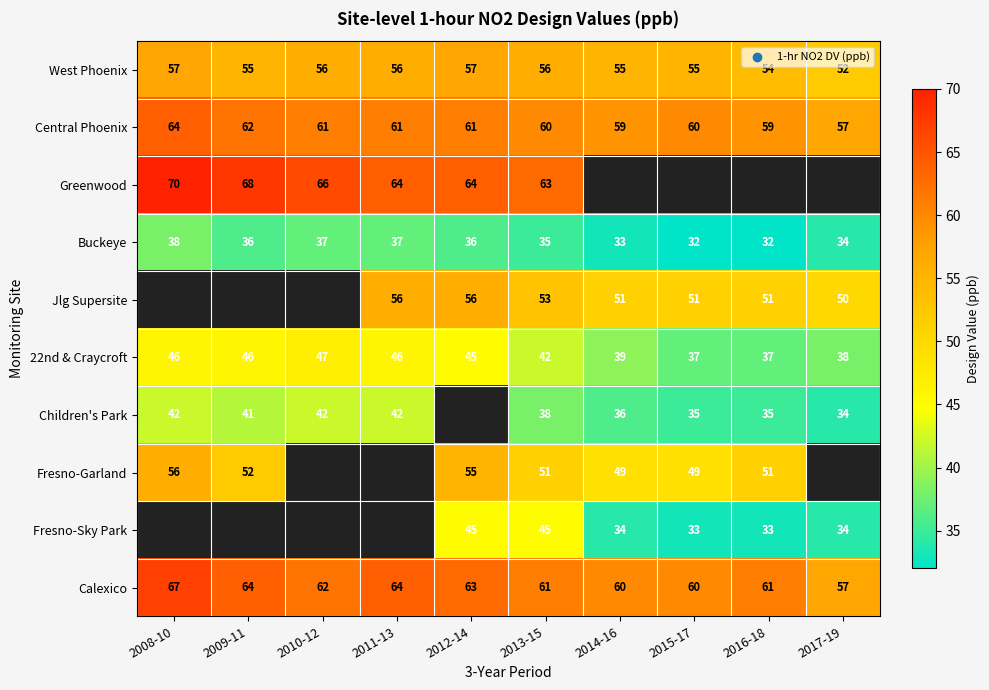

What is the sum of the Buckeye values at 2009-11 and 2014-16?

69